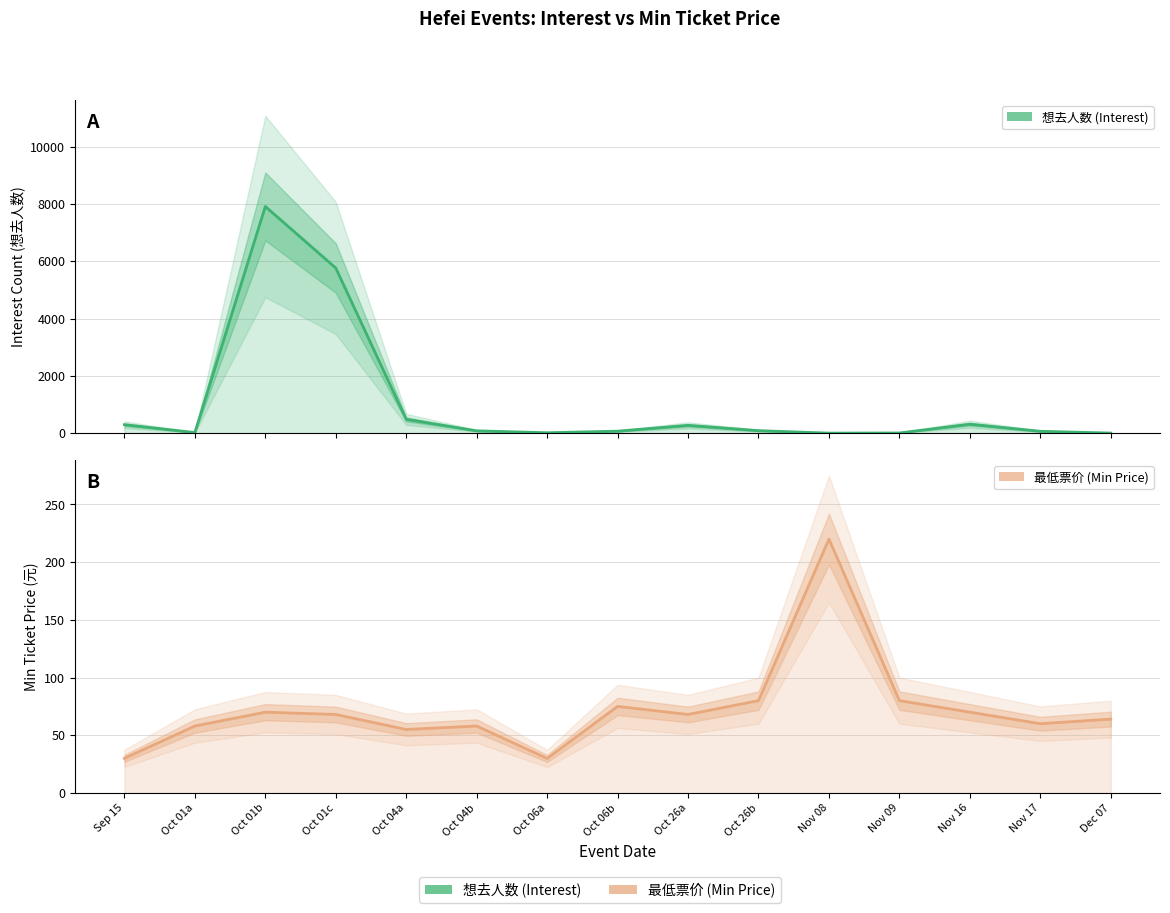

At which category is the sum across all series the highest?

Oct 01b